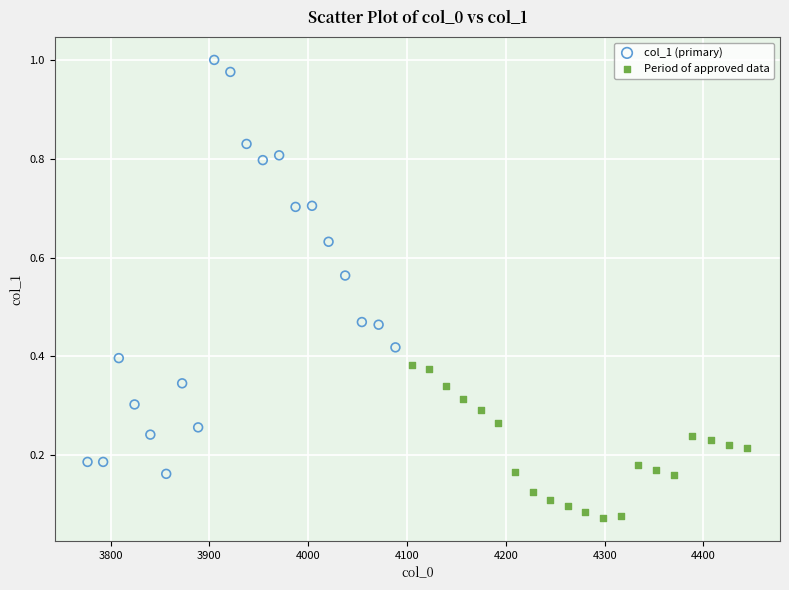

Which series reaches the maximum Y coordinate?

col_1 (primary)